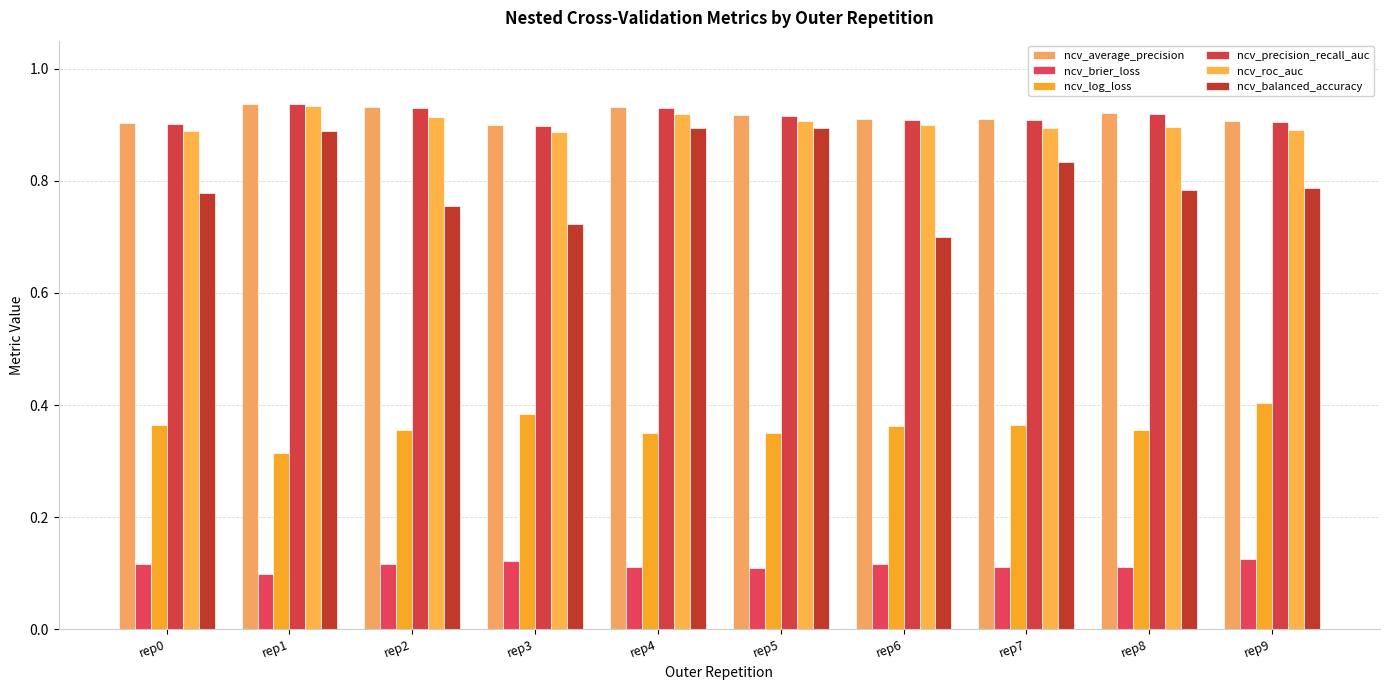

Is it true that ncv_brier_loss equals 0.1 at rep1?

True